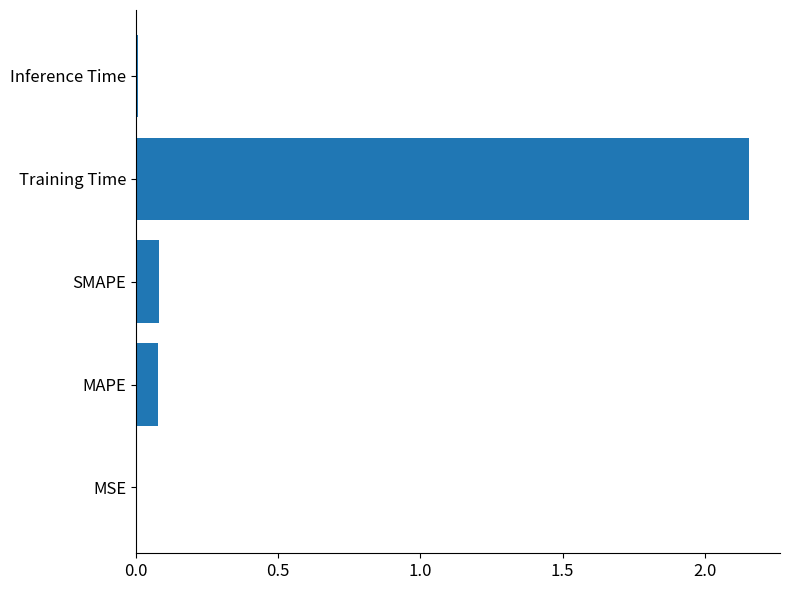

True or false: the data shows 0.0 at Inference Time.

True